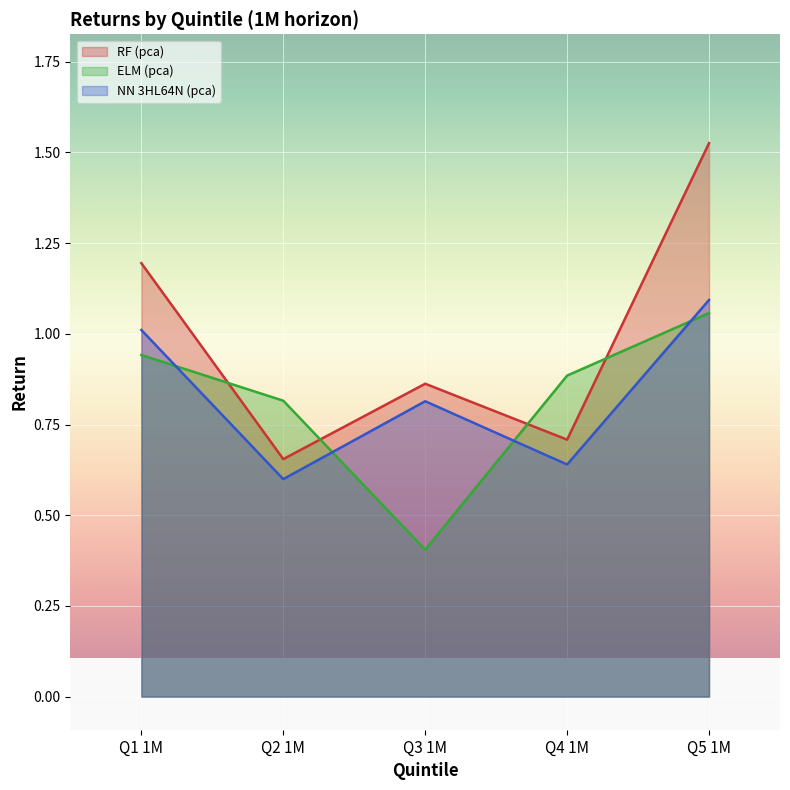

True or false: NN 3HL64N (pca) has more than 1 points higher than both neighbors.

False